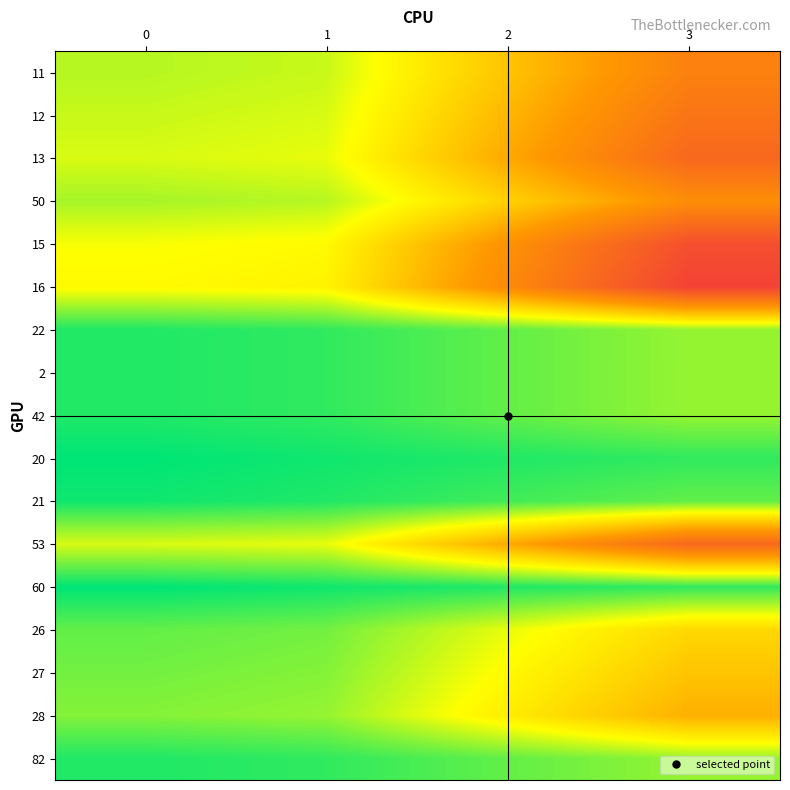

Rank the series at 1 from highest to lowest value.

16, 15, 13, 53, 12, 11, 50, 28, 27, 26, 22, 2, 42, 82, 21, 20, 60